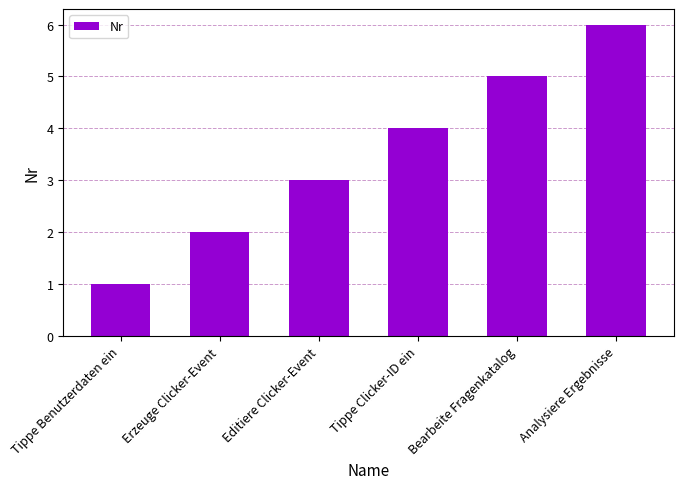

Reading left to right, list all the values displayed in this chart.

Tippe Benutzerdaten ein=1	Erzeuge Clicker-Event=2	Editiere Clicker-Event=3	Tippe Clicker-ID ein=4	Bearbeite Fragenkatalog=5	Analysiere Ergebnisse=6